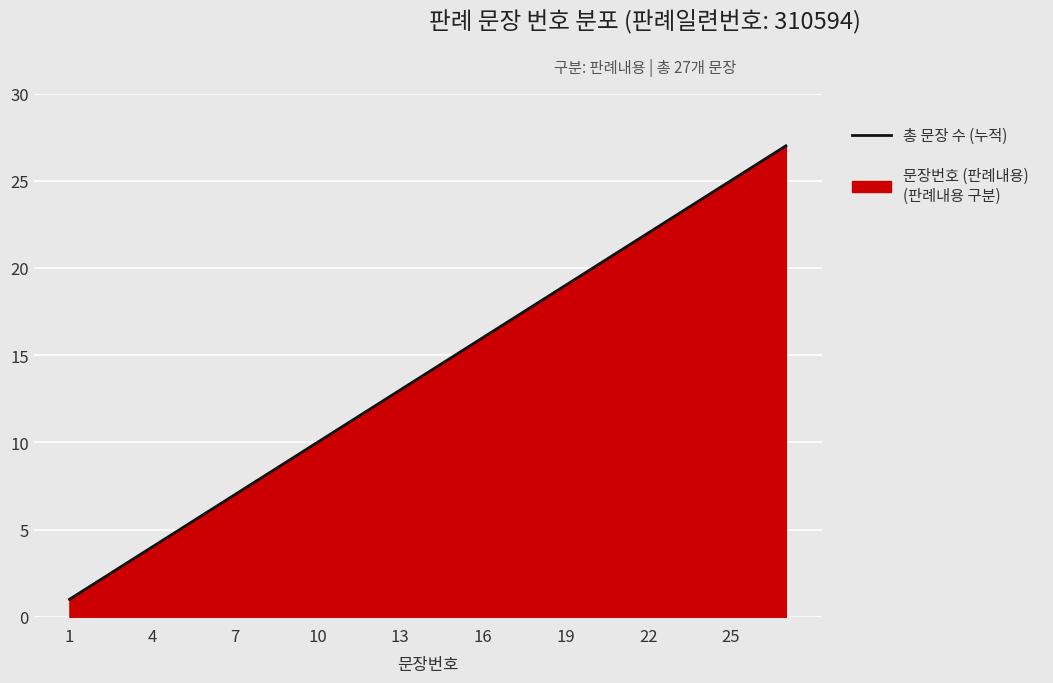

What is the difference between the maximum and minimum values?

26